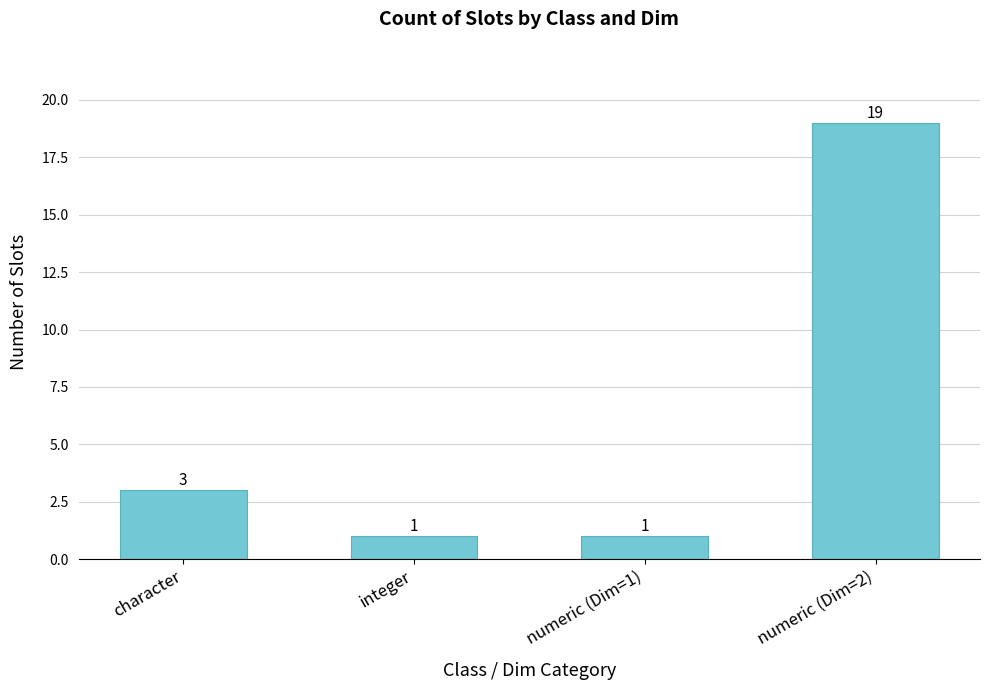

What is the difference between the second highest and minimum values?

2